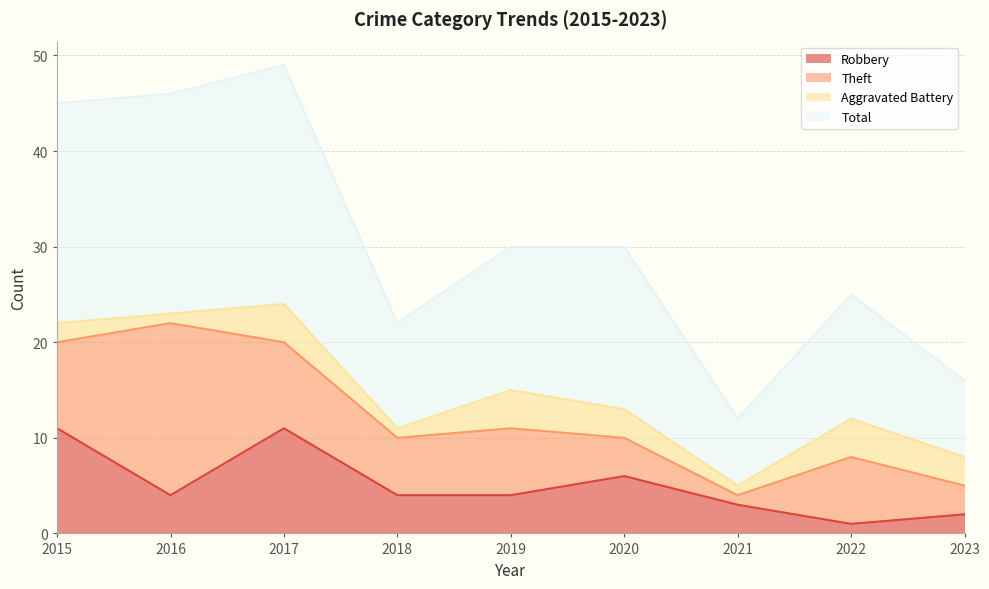

Is it true that Robbery equals 6 at 2015?

False